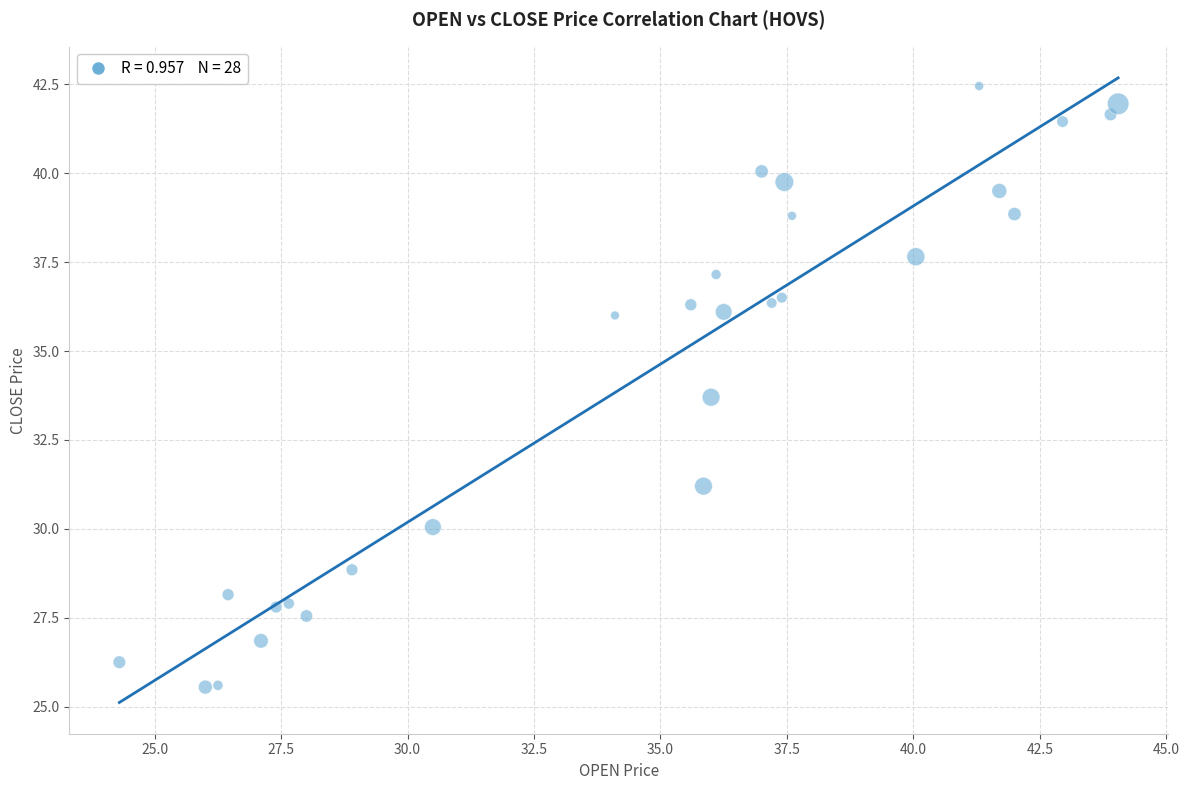

What Y value in the scatter plot is closest to 34?

33.7